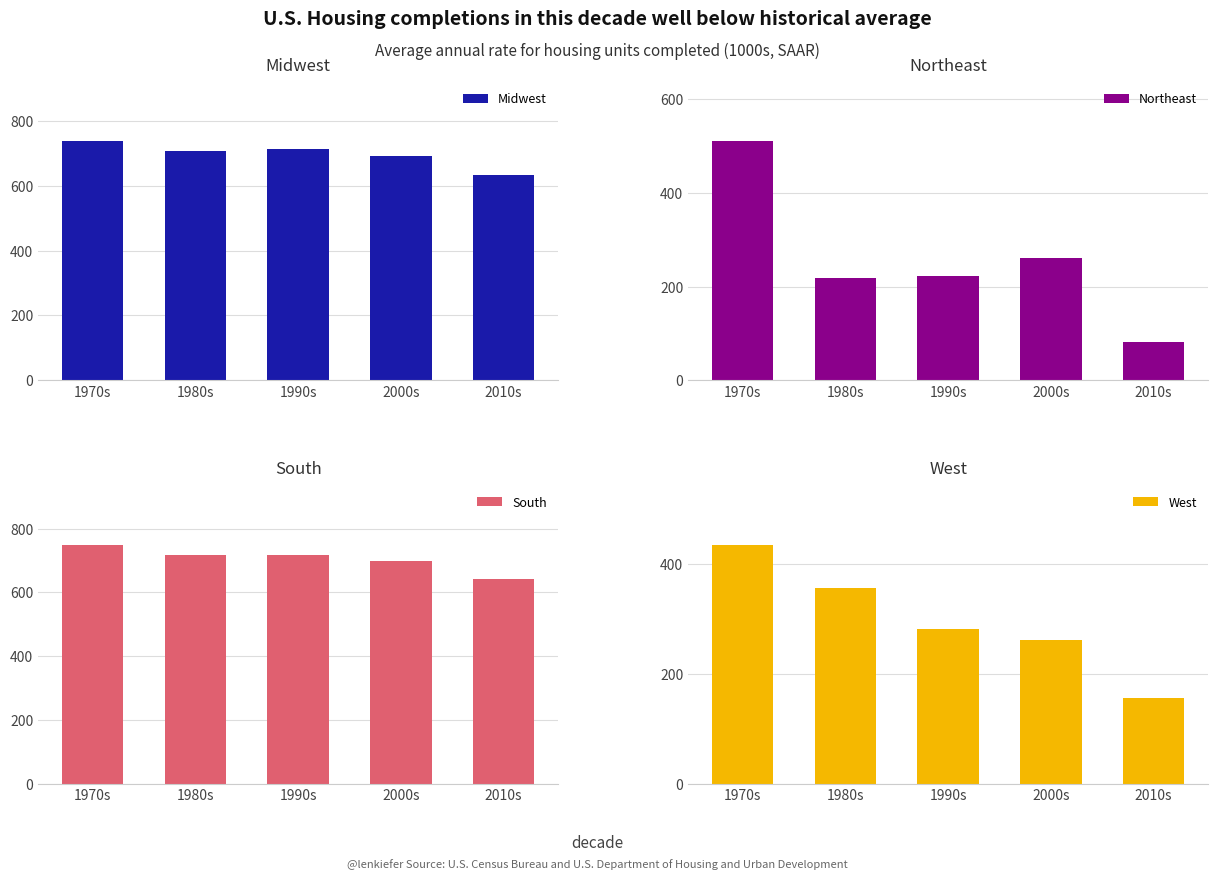

Which has a higher value, 1980s or 2010s?

1980s